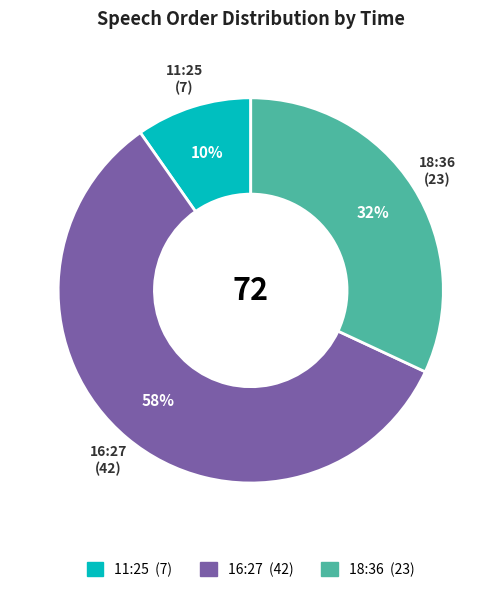

To the nearest percent, what is the average slice percentage?

33%